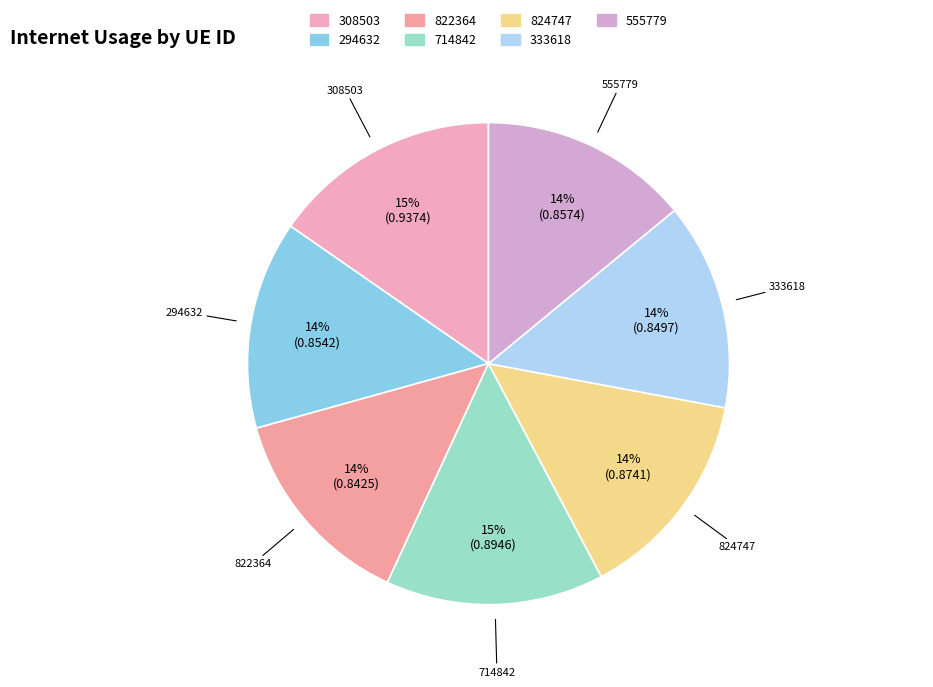

Is there a majority slice in this chart?

No